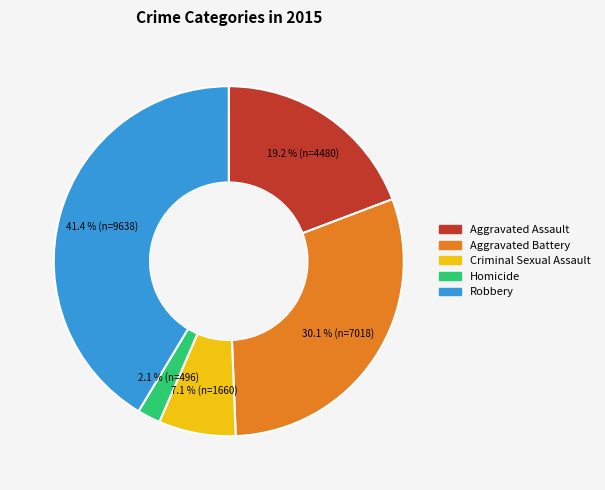

Which slice is the smallest?

Homicide